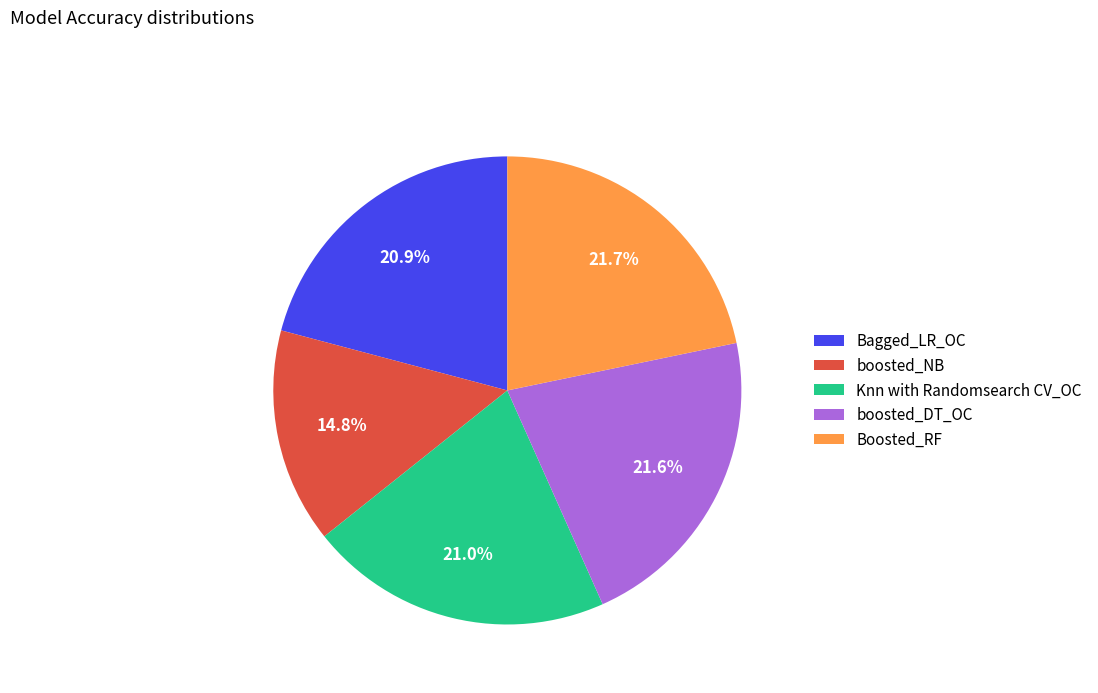

To the nearest percent, what is the difference between the largest and smallest slice percentages?

7%